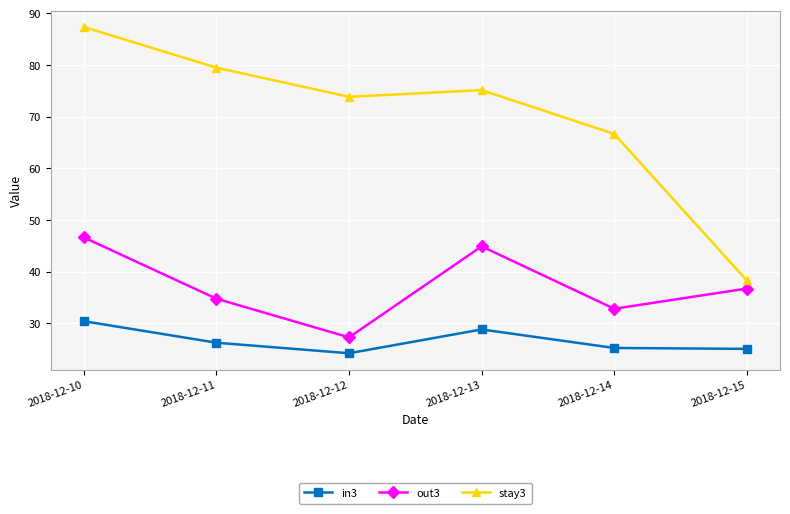

List the series in order of their overall mean, lowest first.

in3, out3, stay3